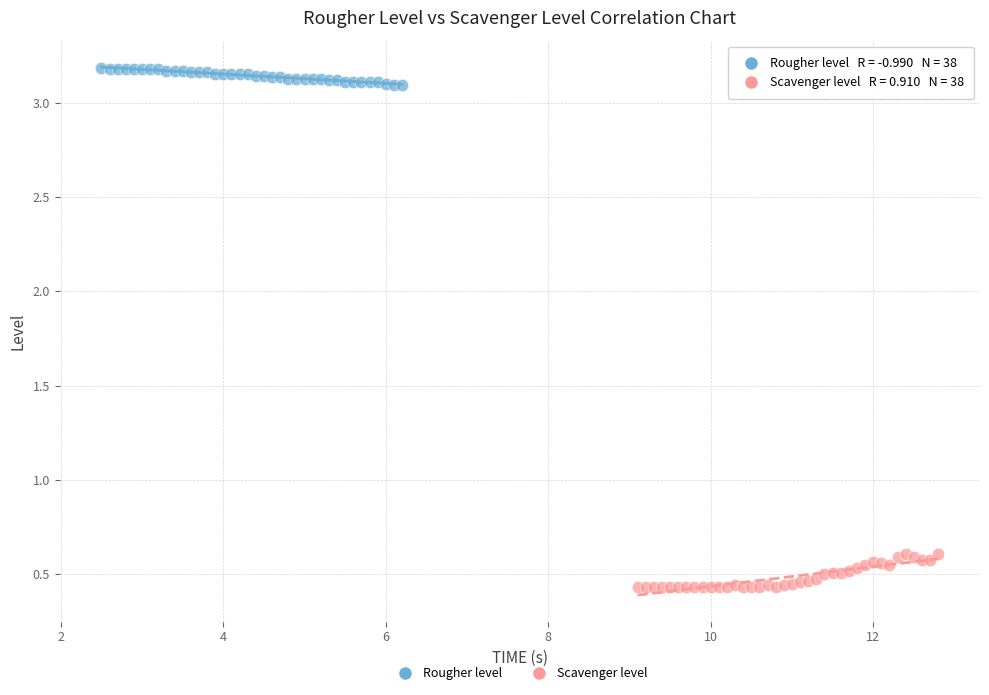

What are all the series names shown in the legend?

Rougher level, Scavenger level